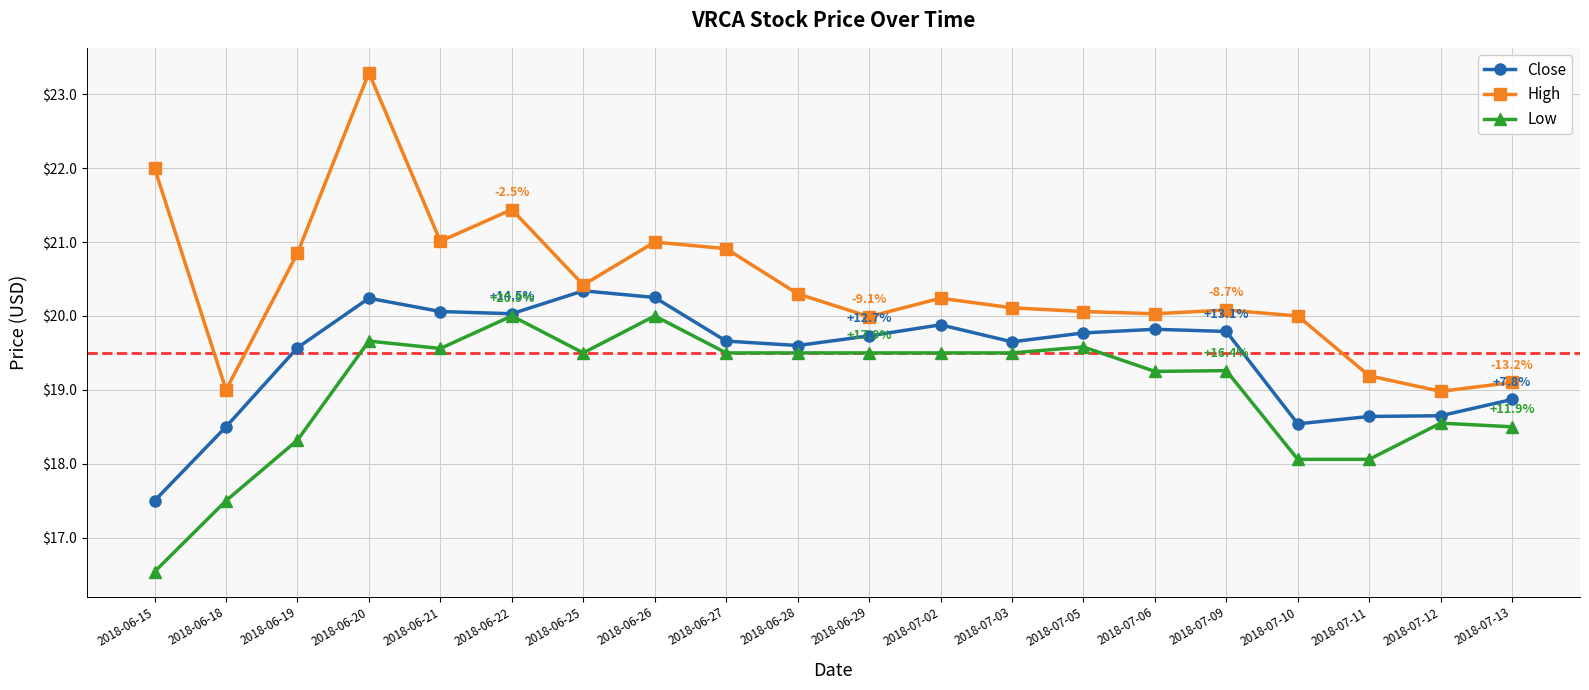

Where is the first local maximum for Low?

2018-06-20